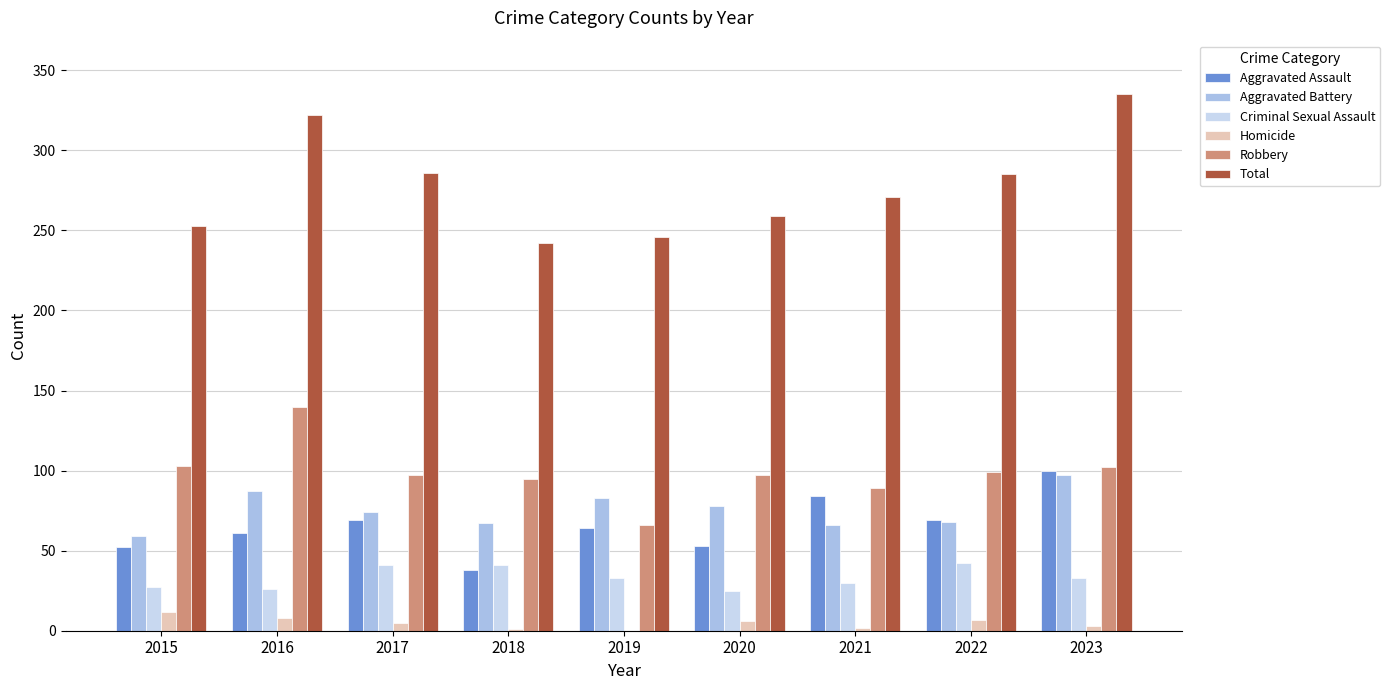

Which category has the highest value across all series?

2023